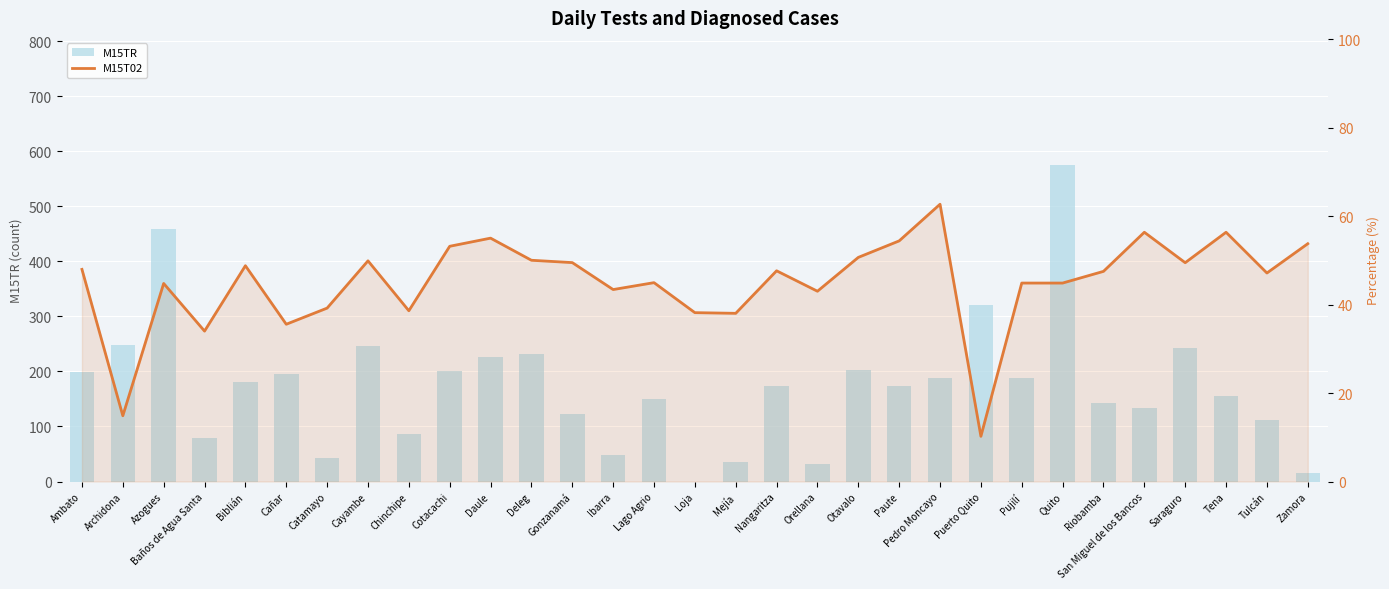

Which has a higher value, Tena or Loja?

Tena